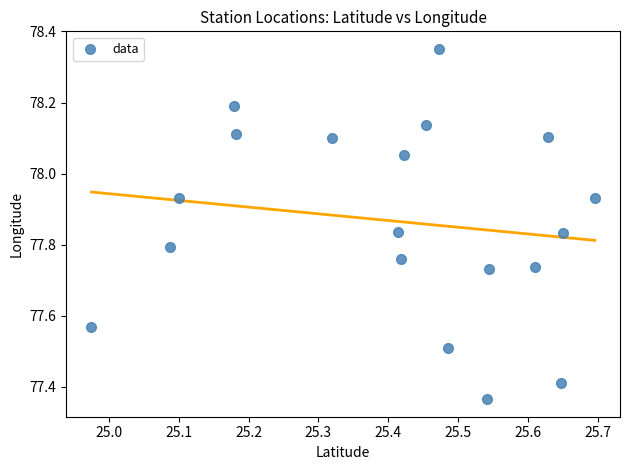

What is the range of X values (max minus min)?

0.7